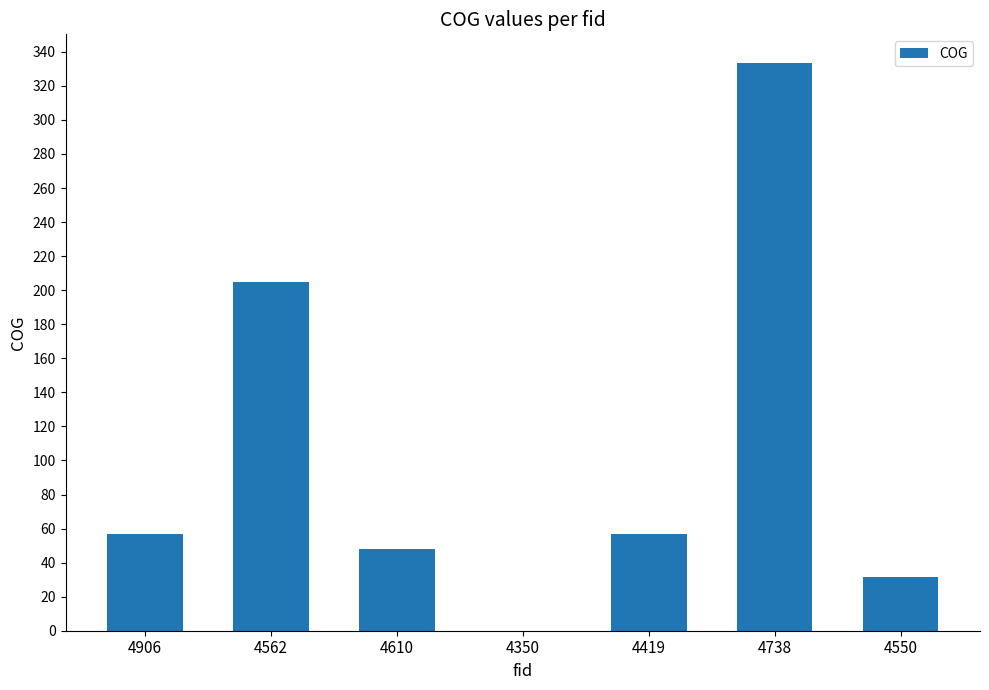

Which has a higher value, 4350 or 4906?

4906